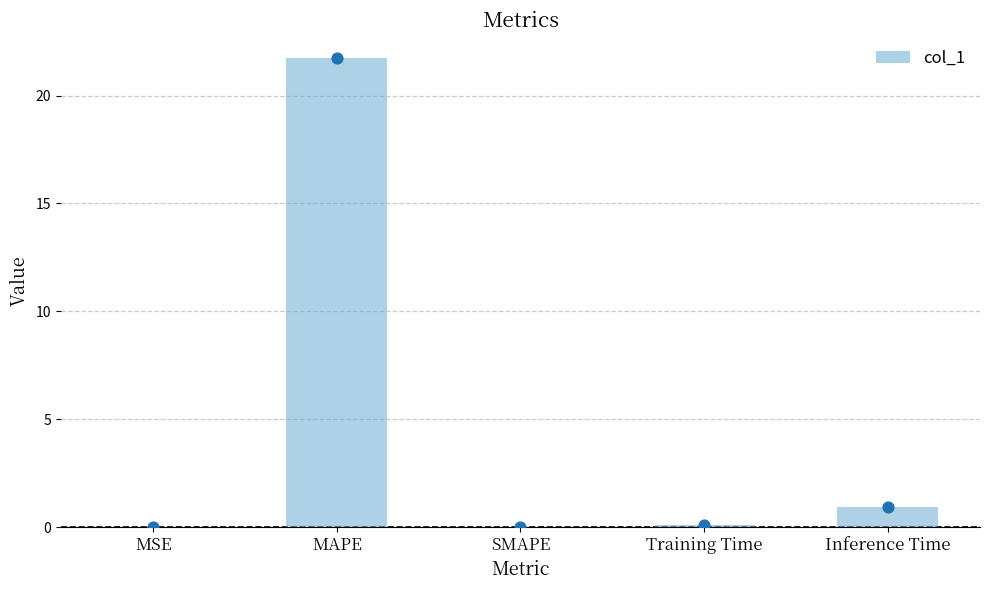

What is the change in value from MAPE to Training Time?

-21.6